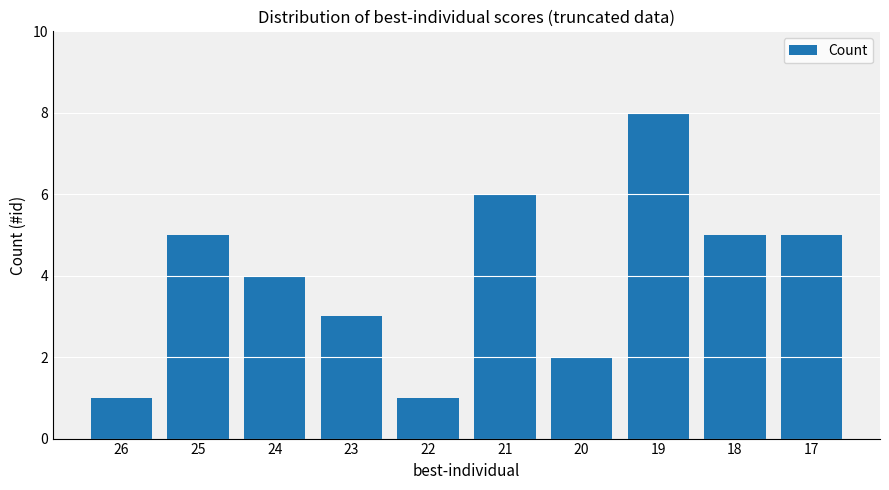

The value at 18 is 2. True or false?

False